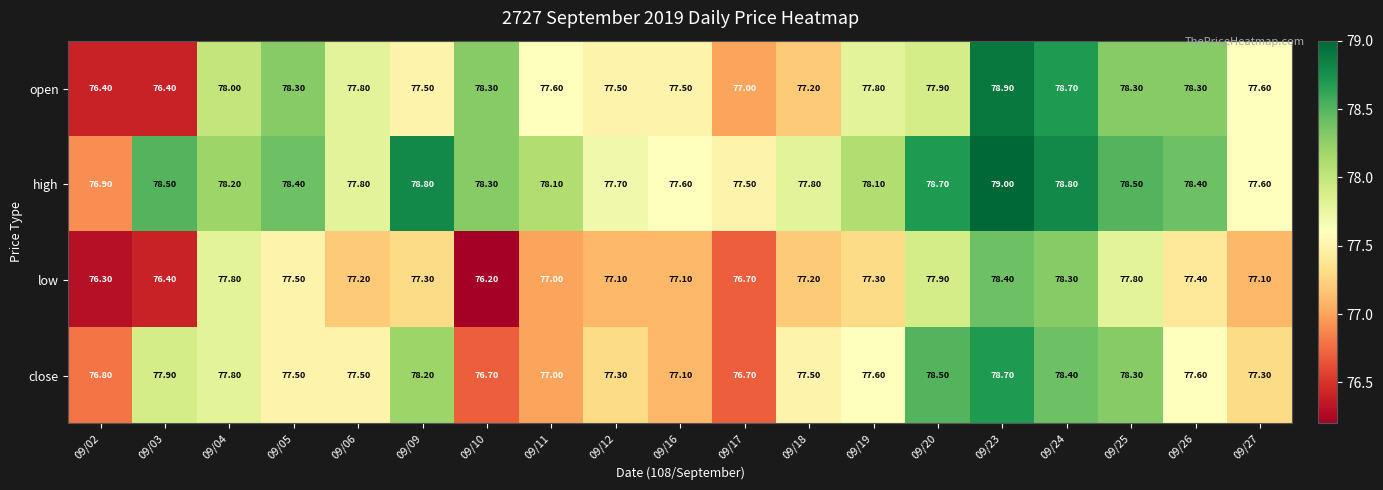

At how many categories does at least one series exceed 78?

12